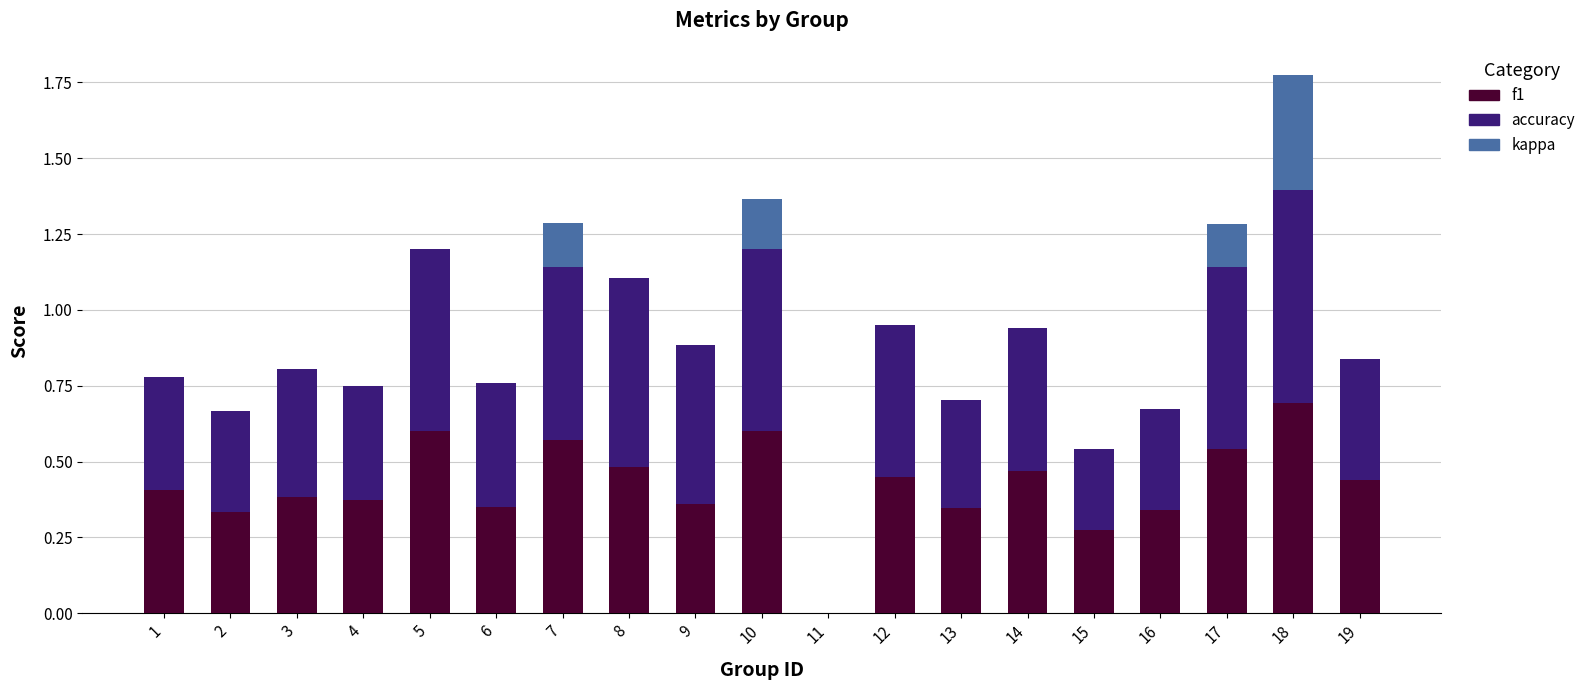

What are all the series names shown in the legend?

f1, accuracy, kappa